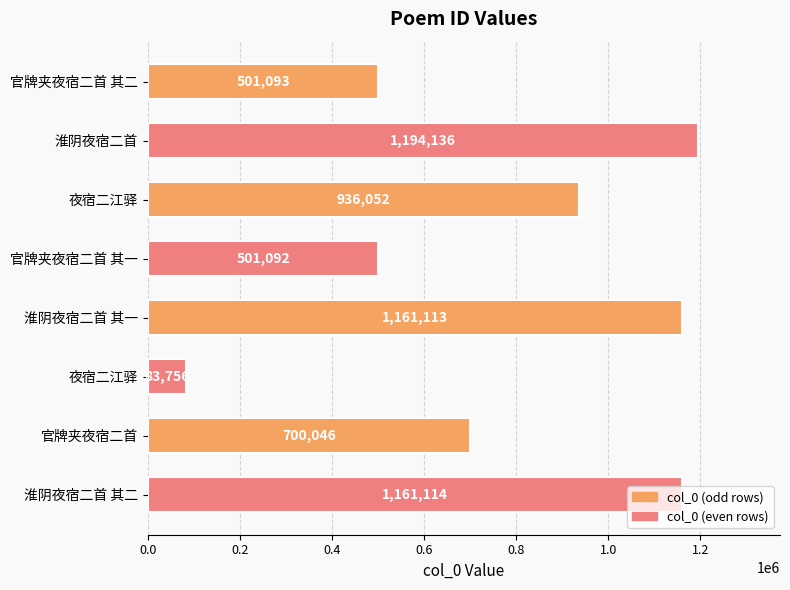

What is the average value?

779800